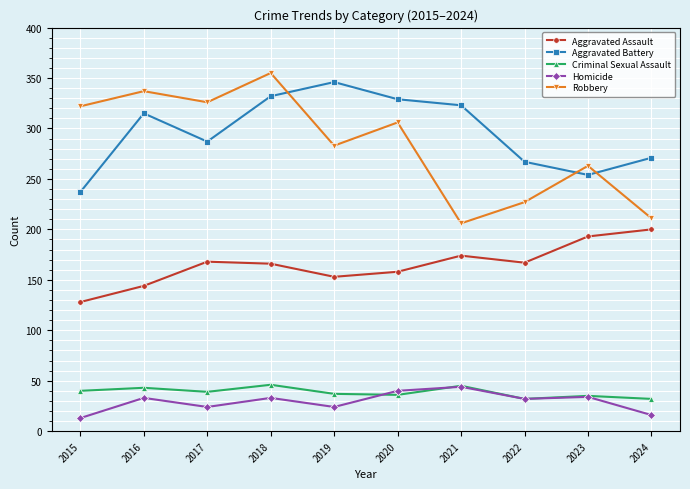

What is the minimum value for Criminal Sexual Assault?

32